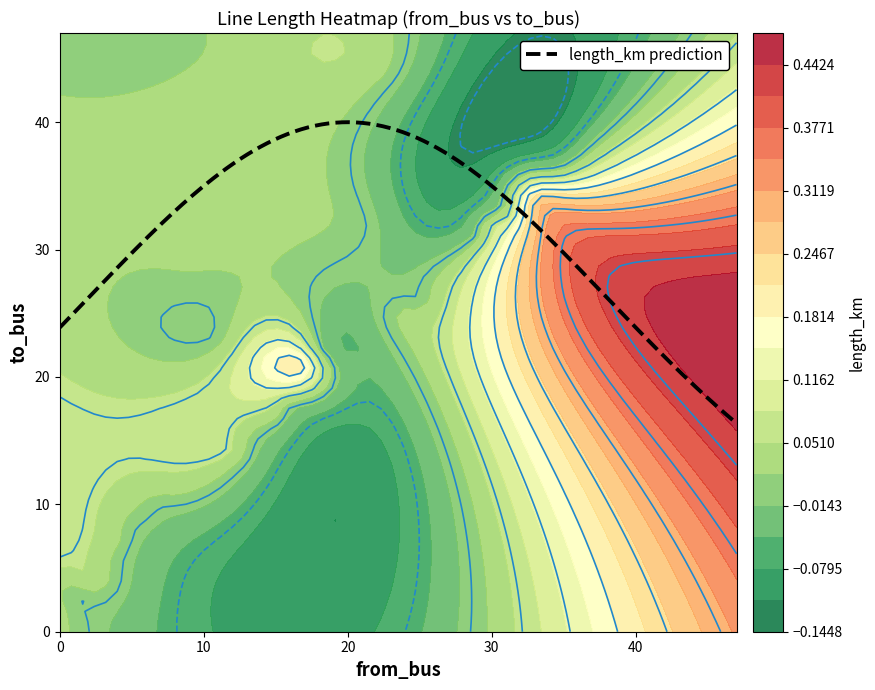

What is the highest value of the length_km prediction series?

40.0